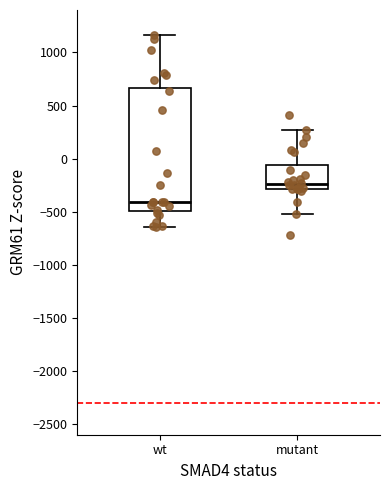

Reading left to right, transcribe this box plot: for each box, give where its median line is, the range the box spans, and where its two whiskers end, as read against the y-axis. The values are not printed on the chart, so give them approximately, as read against the axis.

wt: median -400, box -500 to 650, whiskers -650 to 1150
mutant: median -250, box -300 to -50, whiskers -500 to 250